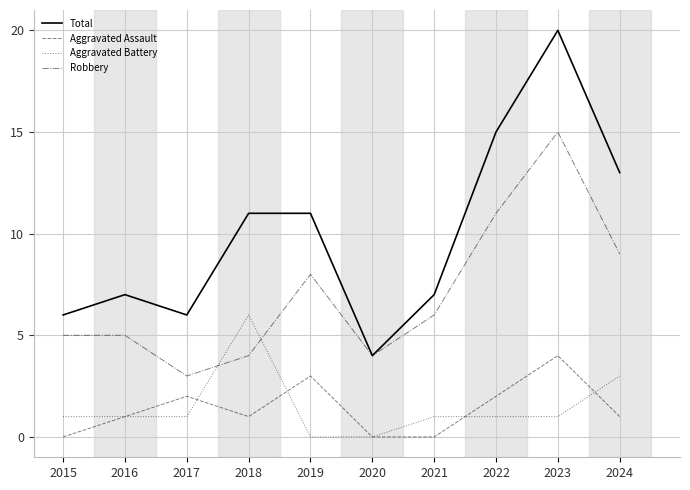

Is the value of Robbery at 2016 greater than the value of Total at 2024?

No